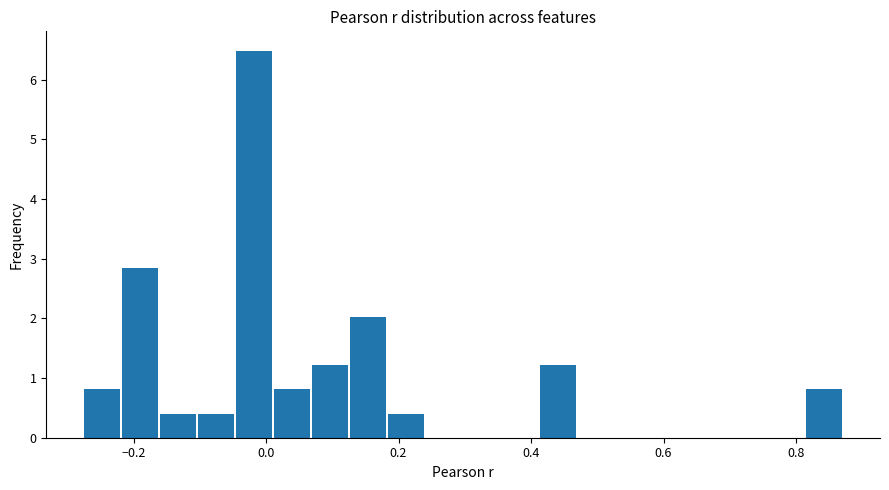

Read against the x-axis, roughly where is the centre of the tallest bar?

-0.02